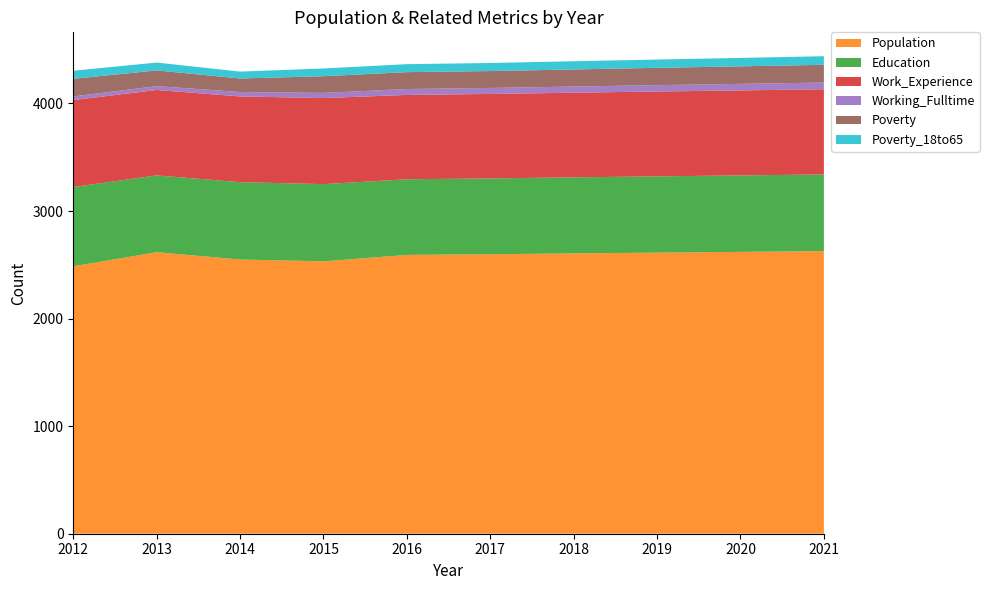

Reading left to right, extract all data points from this chart.

Population: 2486	2617	2549	2532	2592	2598	2606	2613	2620	2627
Education: 737	714	719	718	703	705	707	709	711	713
Work_Experience: 808	794	797	800	784	785	787	789	790	792
Working_Fulltime: 34	36	41	48	55	56	57	59	61	62
Poverty: 164	146	126	155	157	157	159	161	163	165
Poverty_18to65: 75	73	64	72	74	75	76	77	78	80